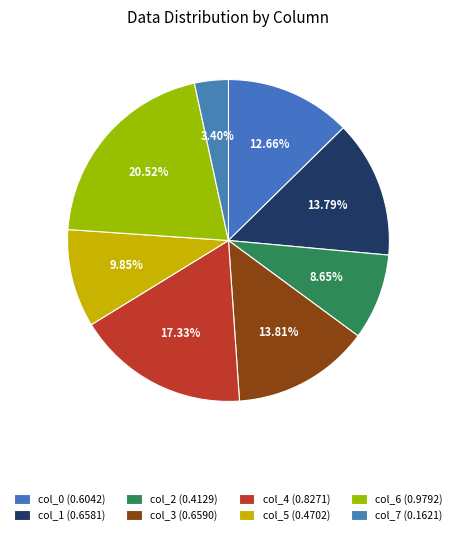

Which category has the biggest portion of the pie?

col_6